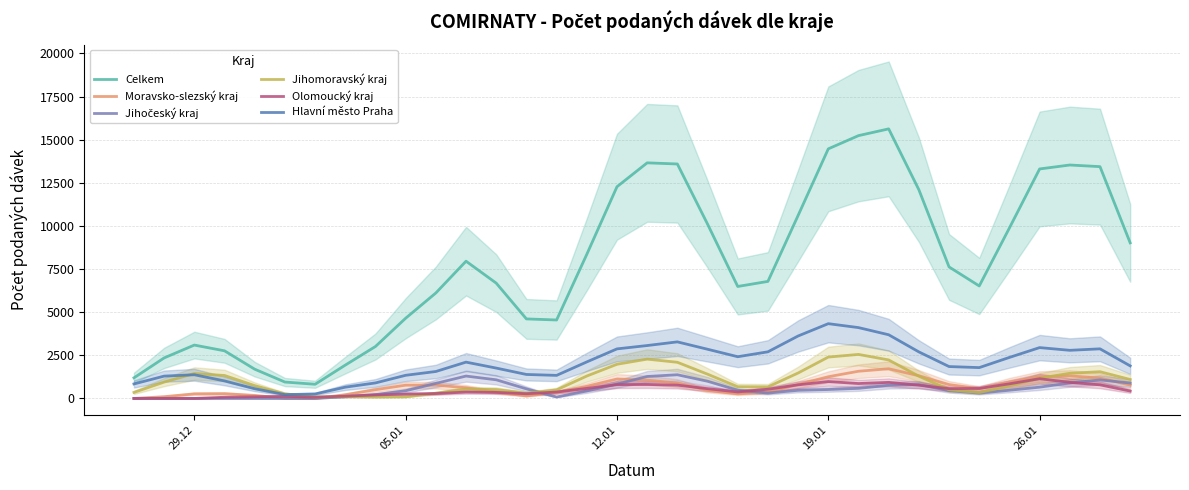

What is the highest value of the Olomoucký kraj series?

1144.0